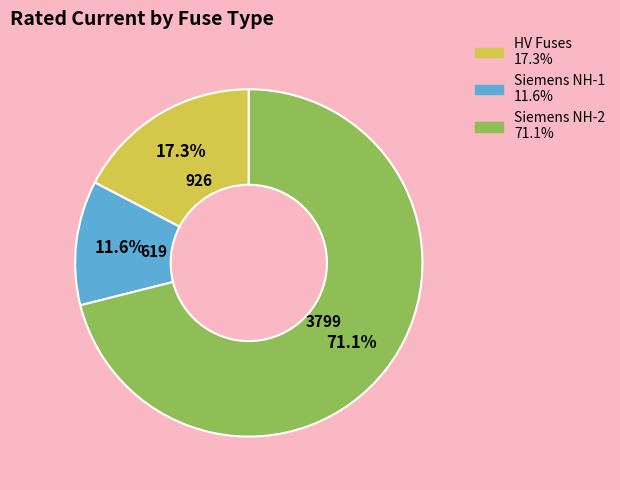

Is there a majority slice in this chart?

Yes